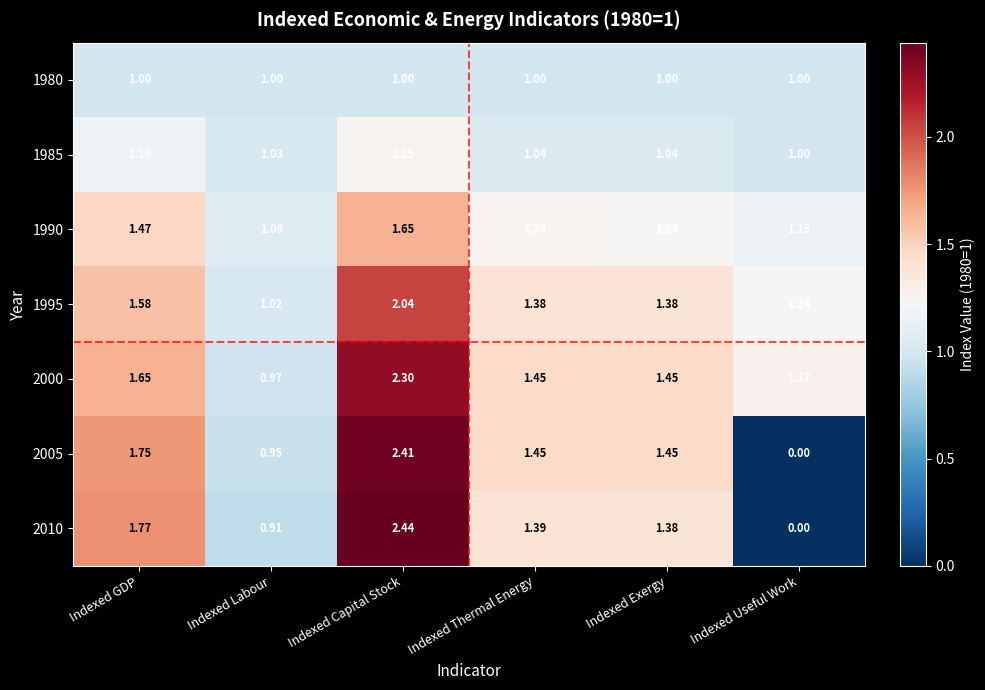

At which category does the chart reach its peak across all series?

Indexed Capital Stock